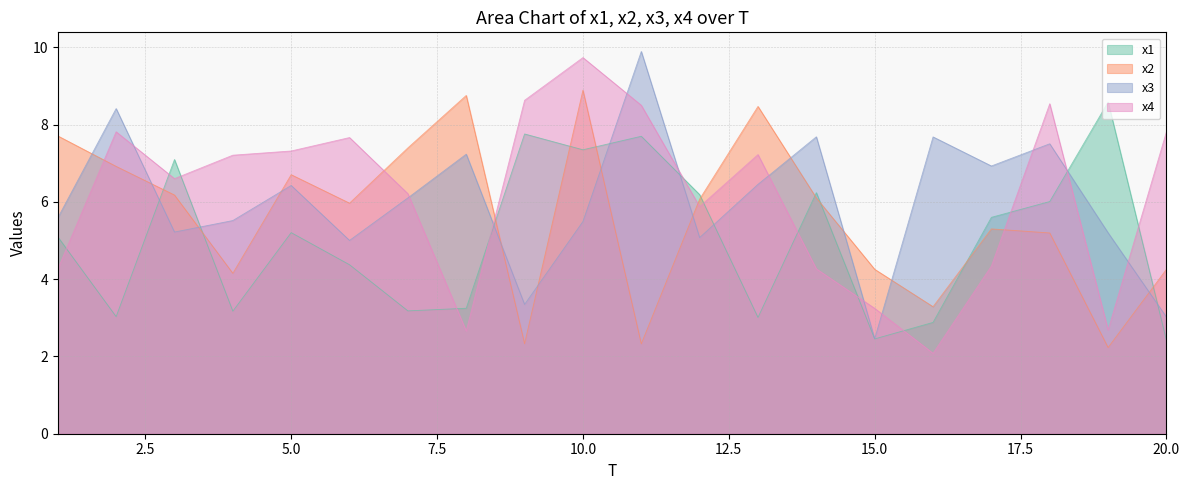

Which category has the highest value across all series?

11